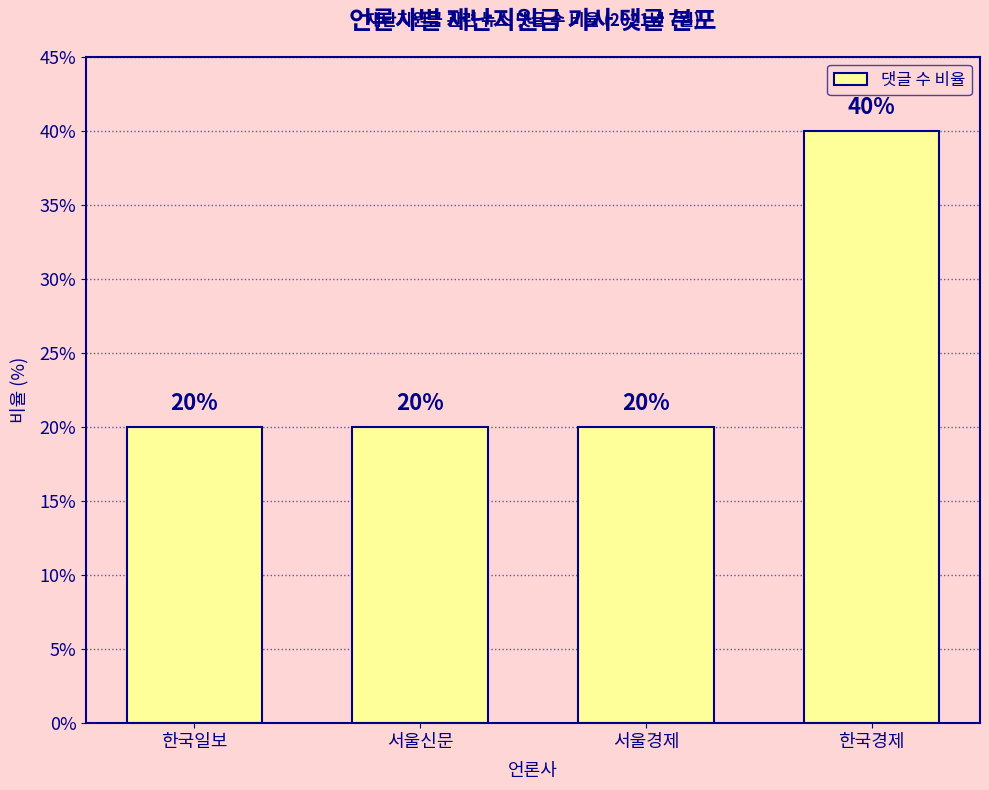

What is the value of the 1st bar from the left?

20